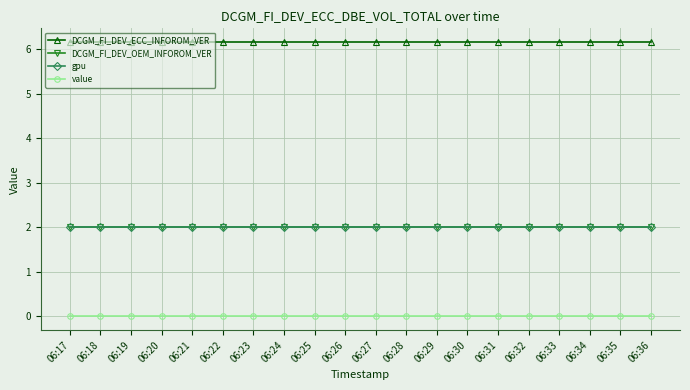

How many lines are shown in the chart?

4